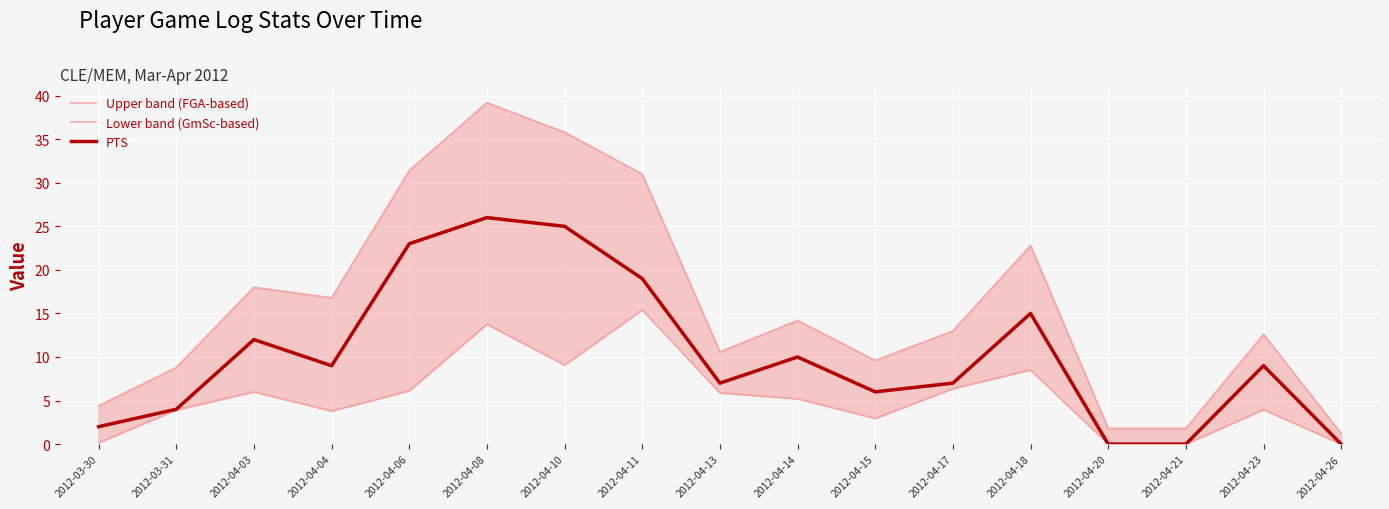

How many values in the Upper band (FGA-based) series are below 13?

8